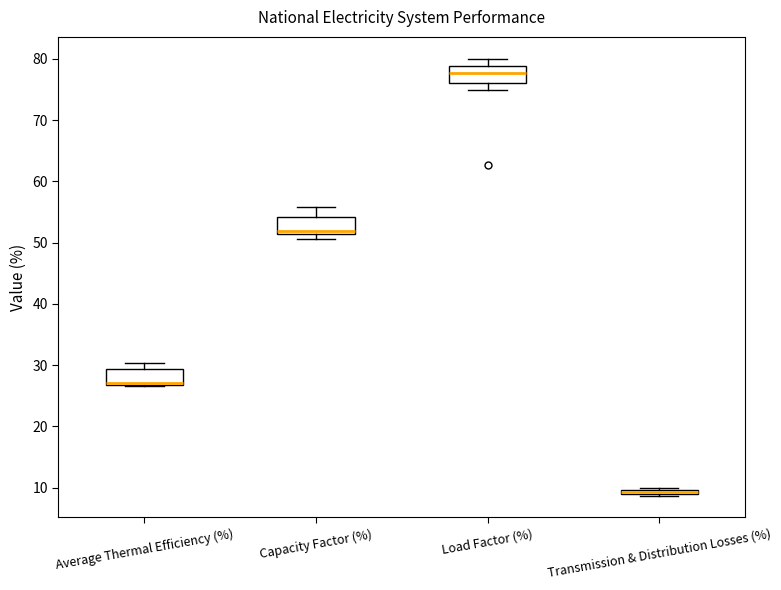

Where does the median line of the box for Capacity Factor (%) sit on the y-axis? The values are not printed on the chart, so give them approximately, as read against the axis.

52